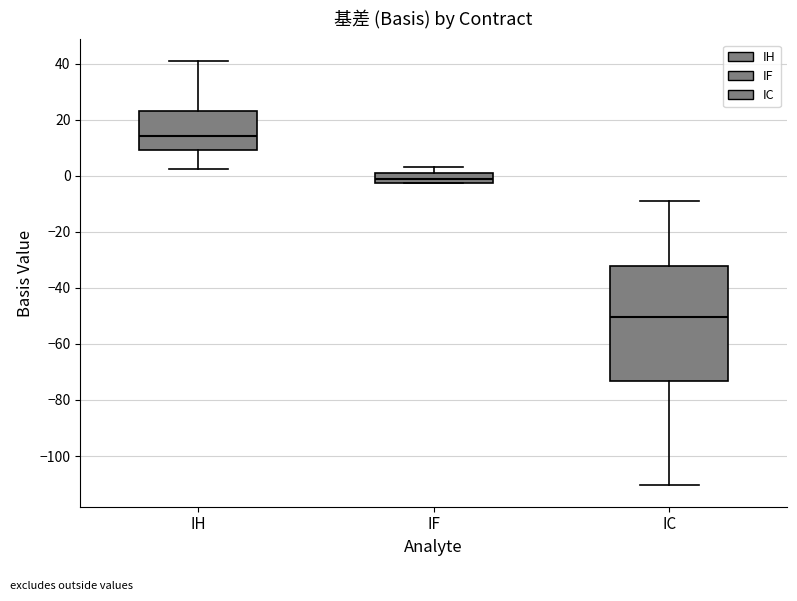

Which box has the lowest median line?

IC